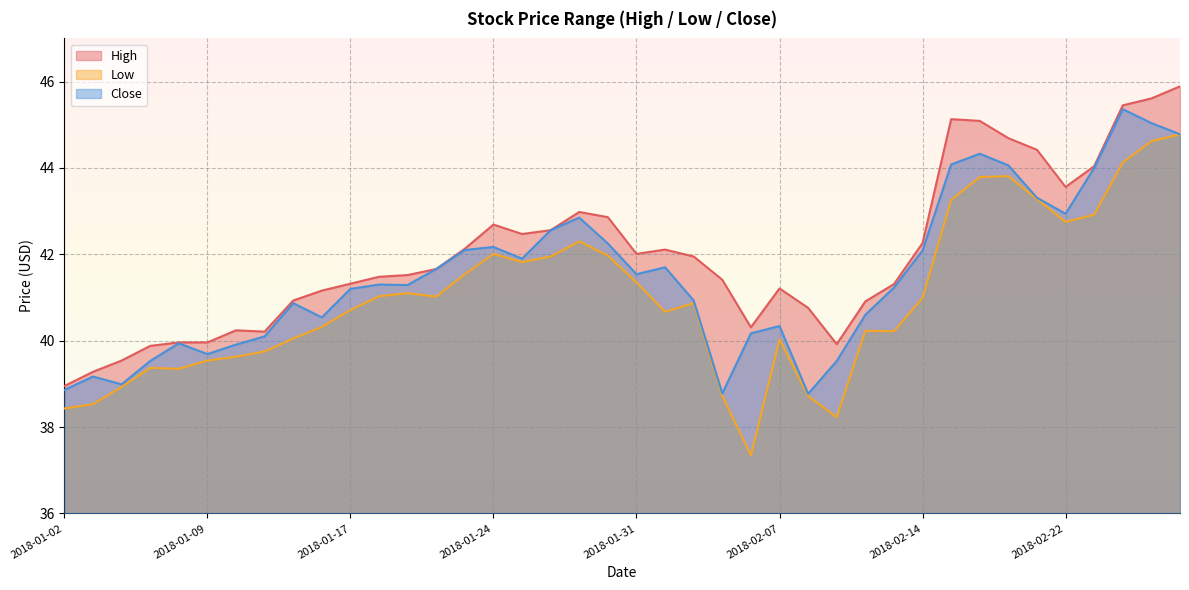

The value of Low at 2018-02-22 is 42.8. True or false?

True